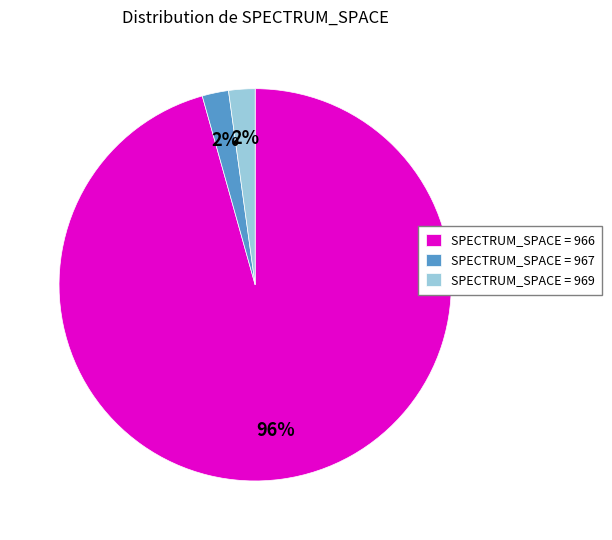

Approximately how many times larger is the value at SPECTRUM_SPACE = 967 compared to SPECTRUM_SPACE = 969?

1.0